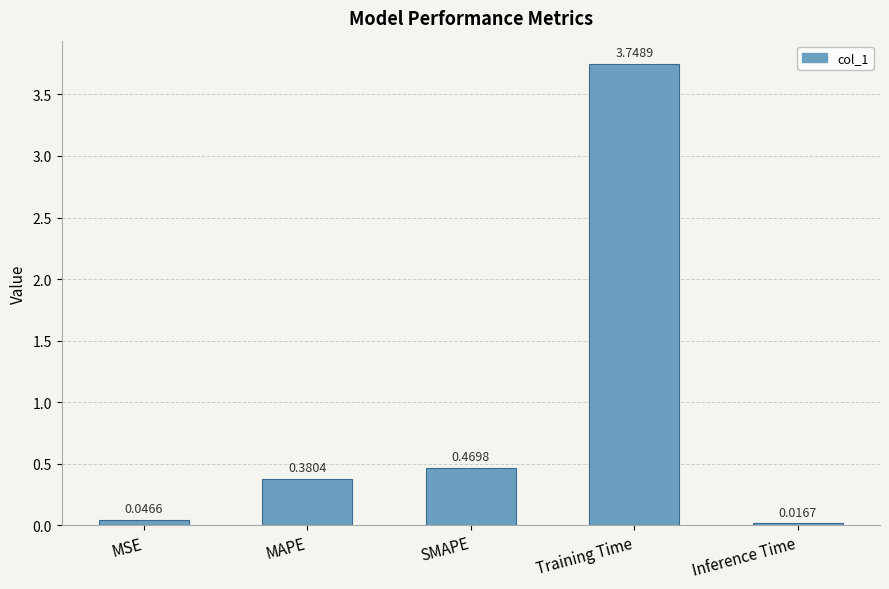

What is the sum of the values at SMAPE and MAPE?

0.9